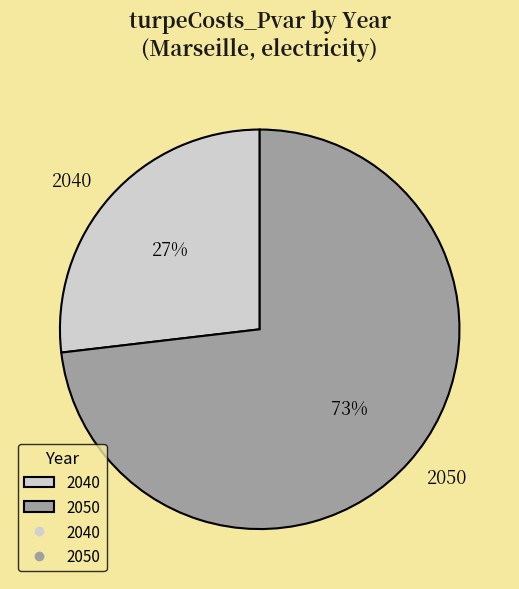

Combined, do 2050 and 2040 account for over 50%?

Yes